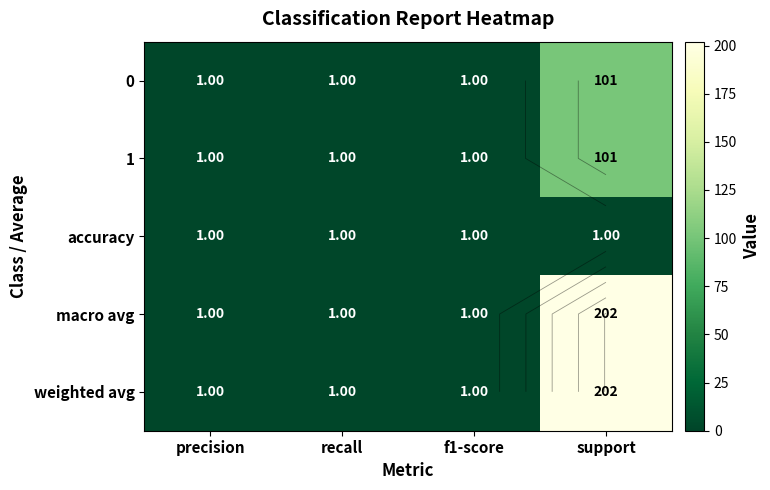

What is the lowest value of the macro avg series?

1